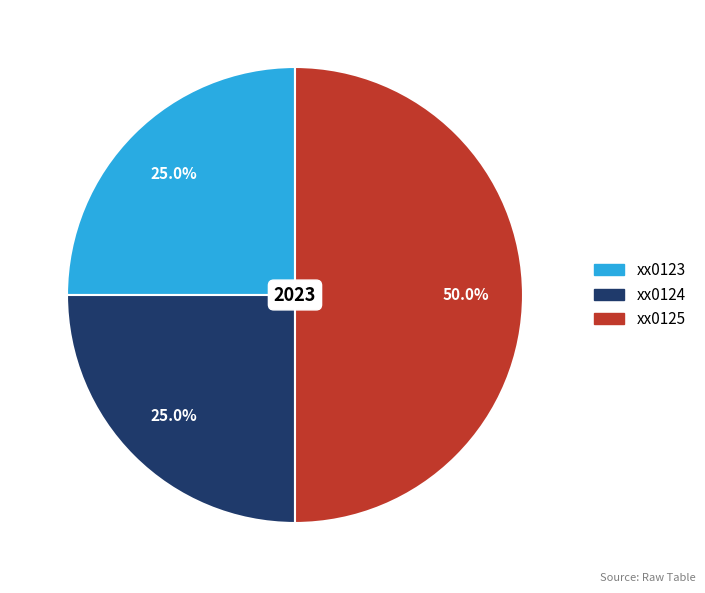

Is the sum of xx0123 and xx0125 greater than half?

Yes